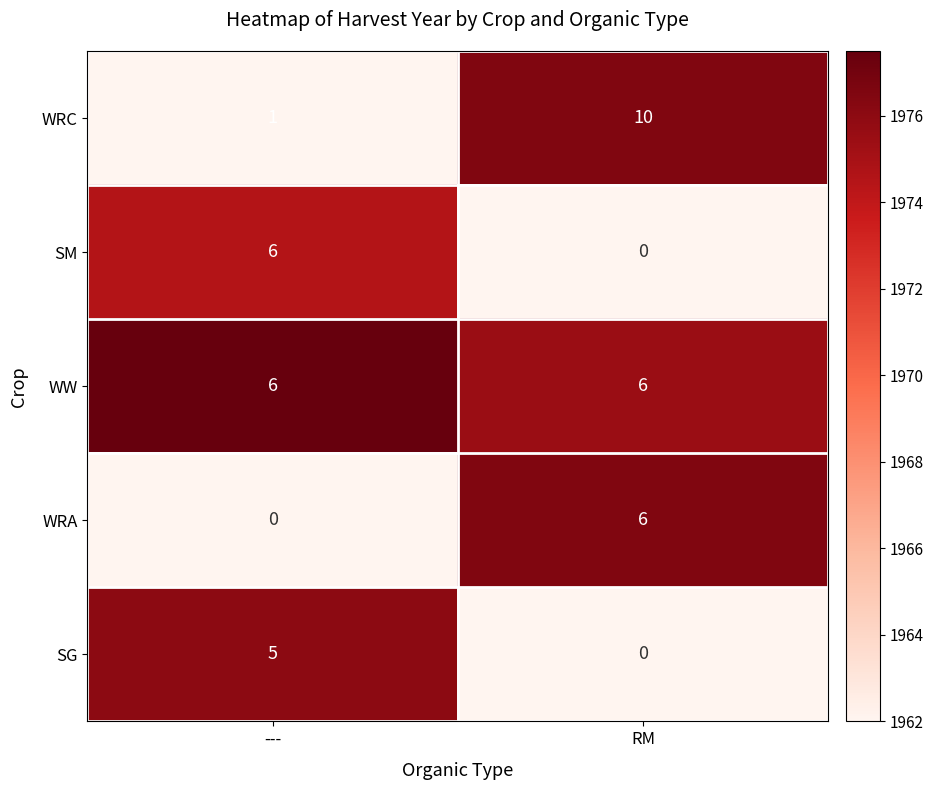

Which series has the largest total across all categories?

WW